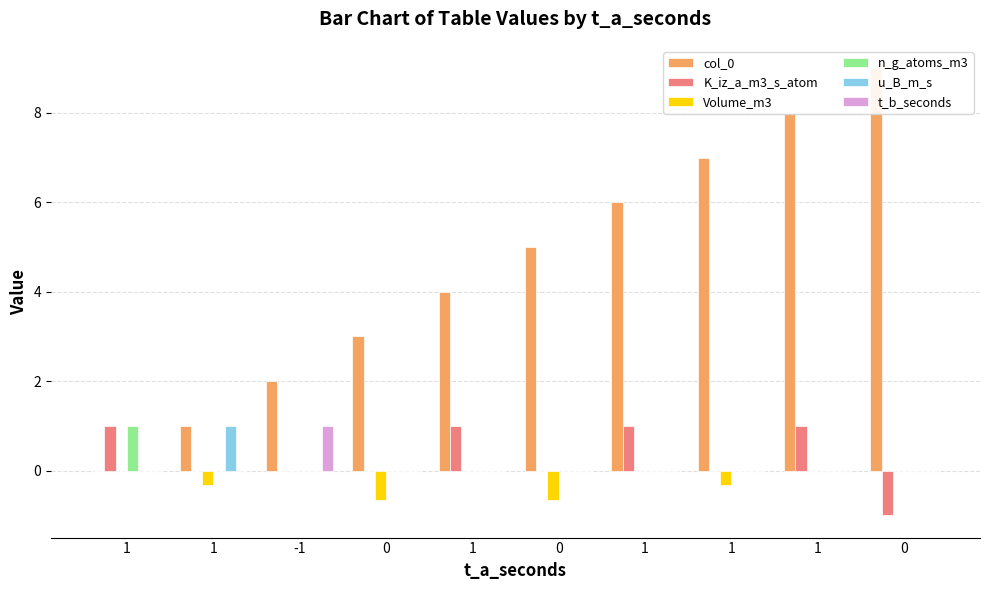

What is the smallest value displayed?

-1.0